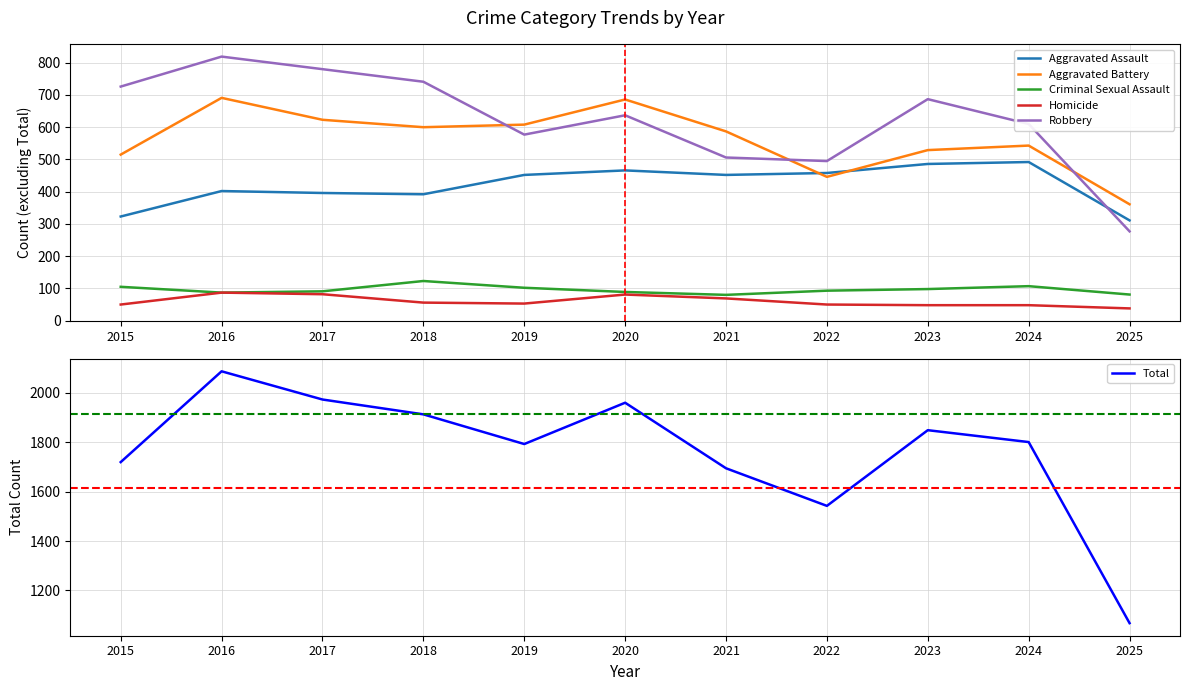

How many interior local peaks does the Aggravated Battery series have?

3